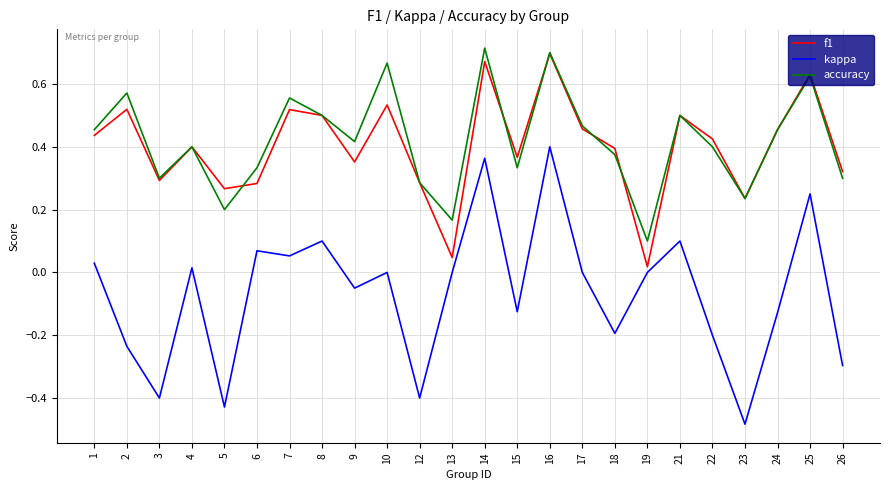

At which category does accuracy reach its first local peak?

2